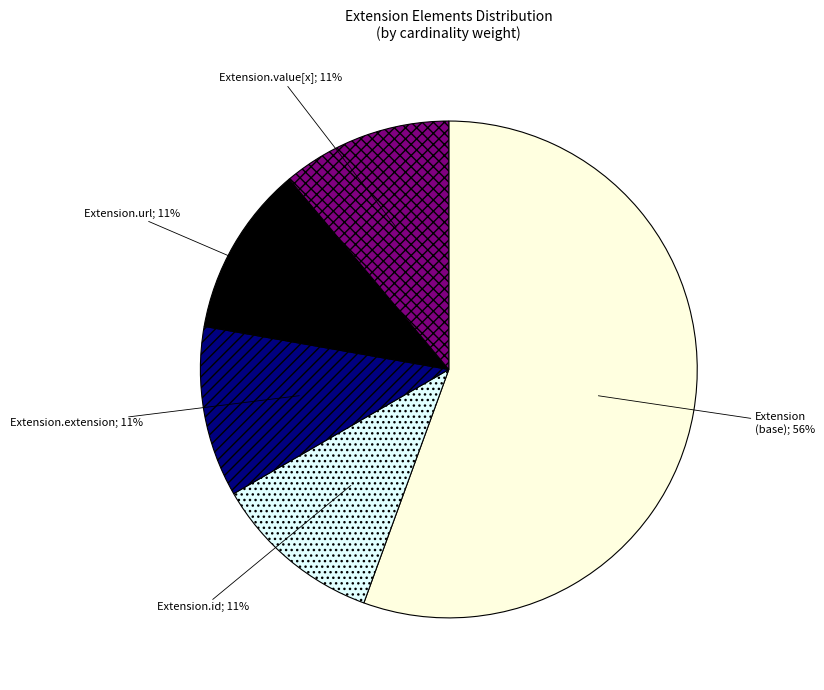

Count the number of slices in the pie.

5